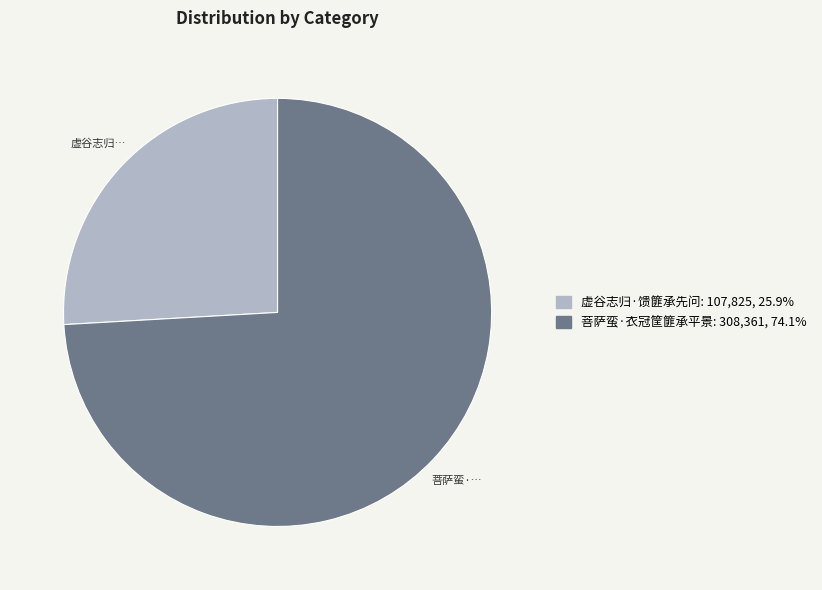

Rank the categories by value from highest to lowest.

菩萨蛮·衣冠筐篚承平景, 虚谷志归·馈篚承先问